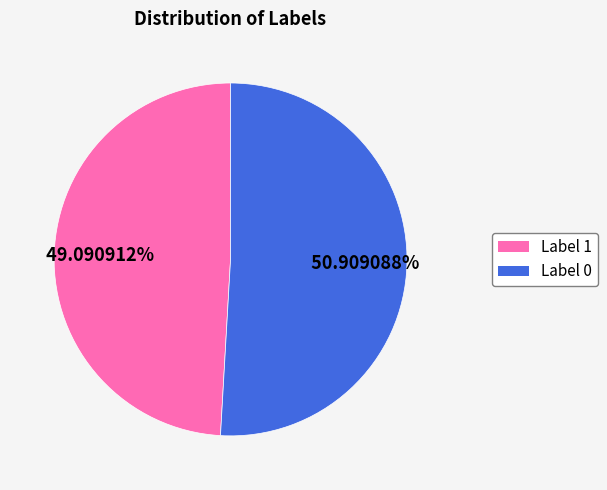

What is the smallest slice in the pie chart?

Label 1